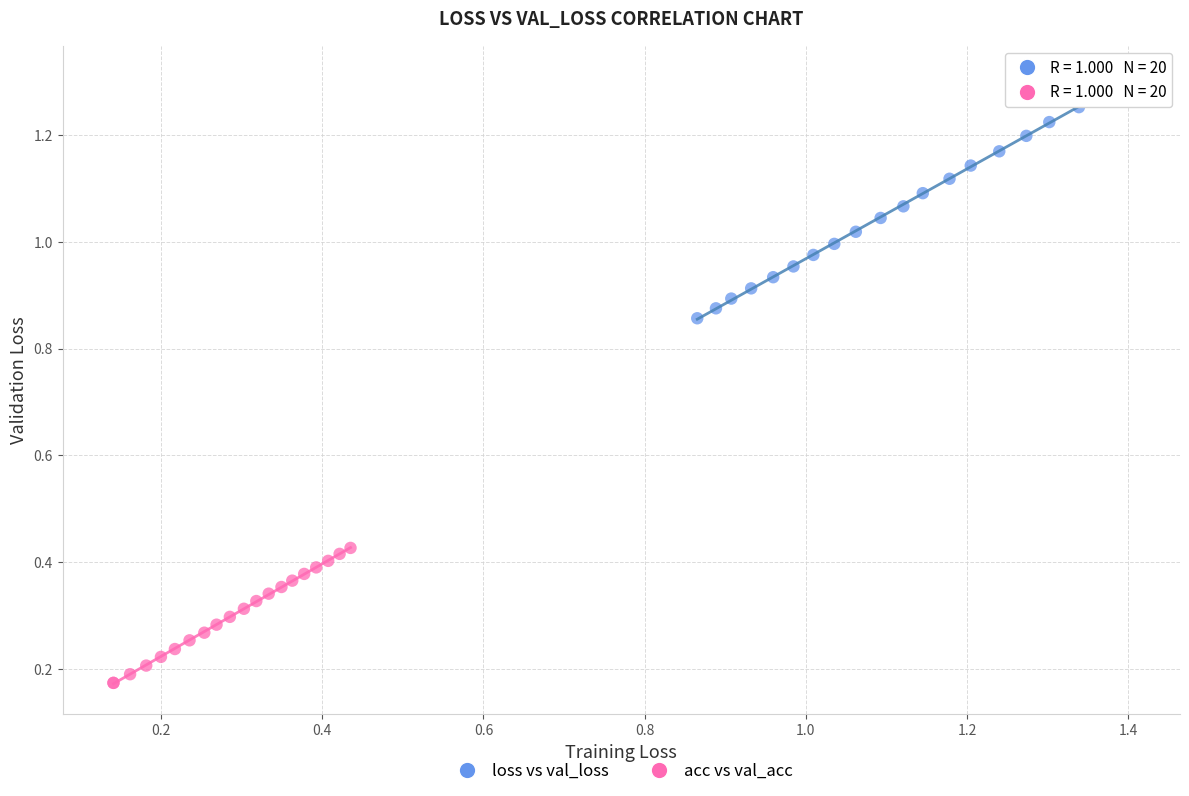

Which series reaches the maximum Y coordinate?

loss vs val_loss